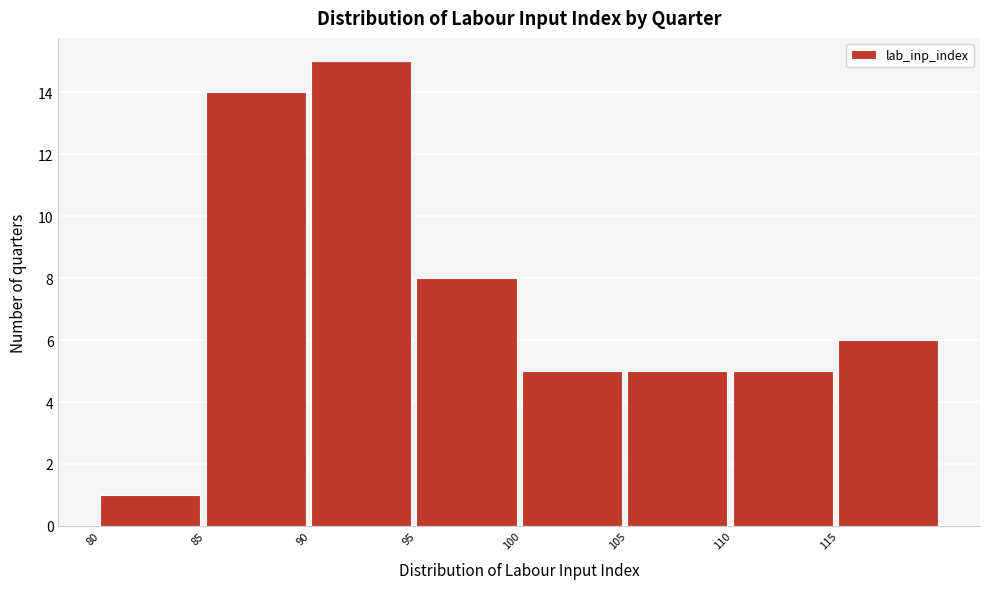

How tall is the bar that spans 110 to 115 on the x-axis? The values are not printed on the chart, so give them approximately, as read against the axis.

5